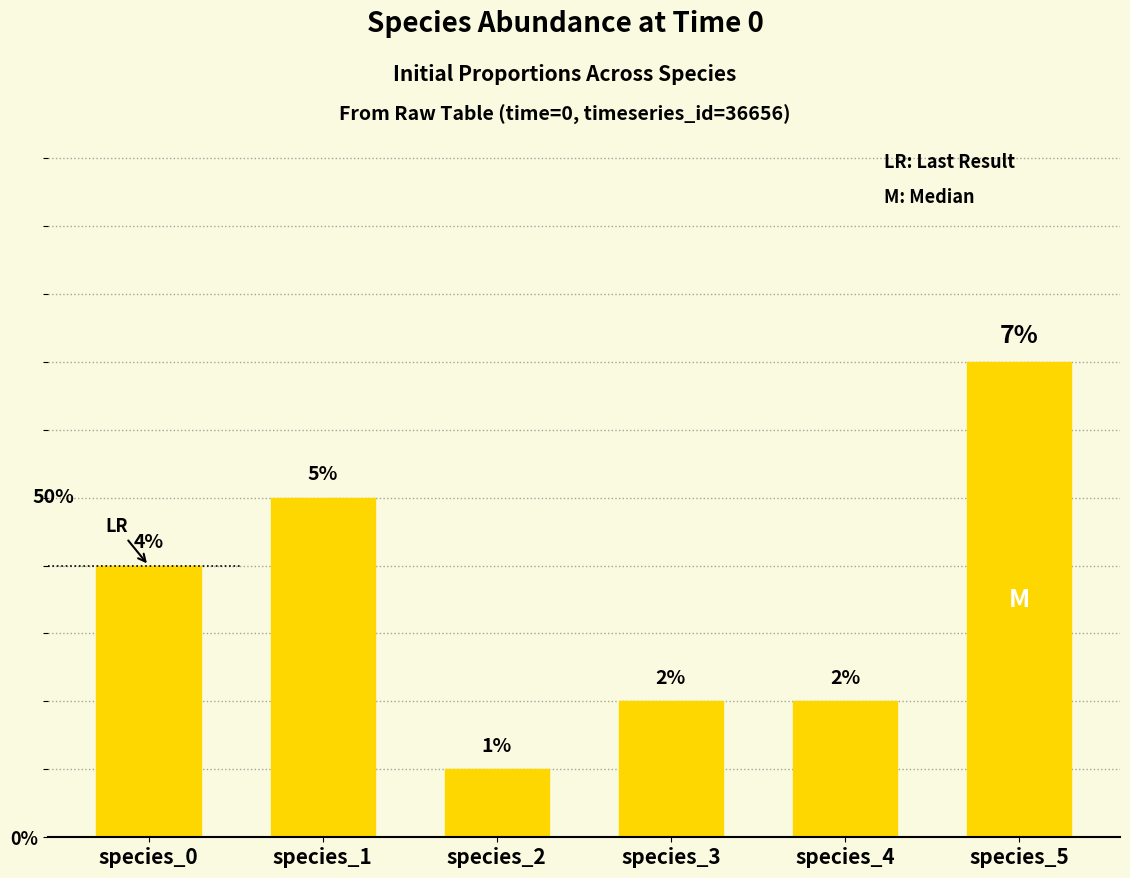

What is the difference between the maximum and minimum values?

0.1